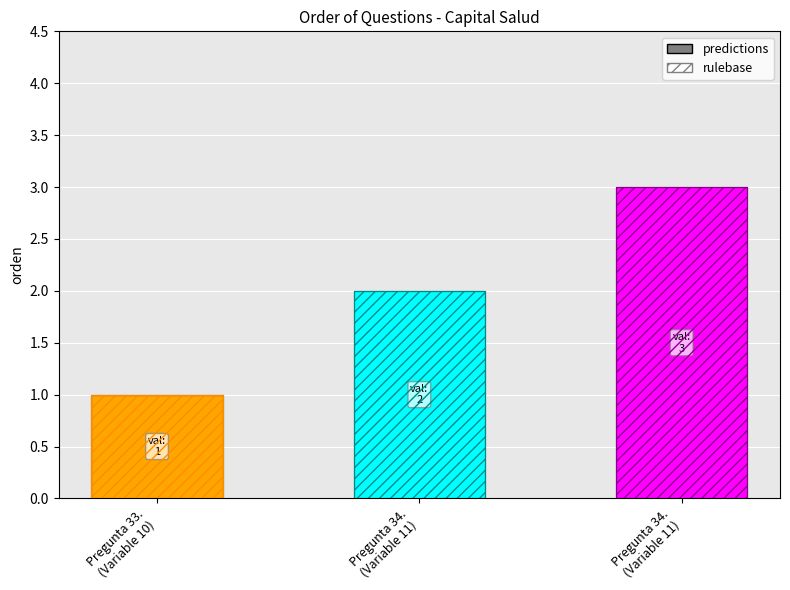

What is the average value?

2